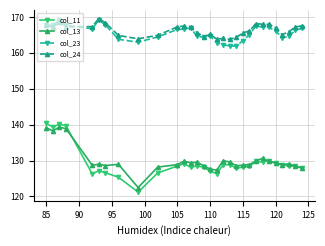

What is the lowest value of the col_13 series?

122.5